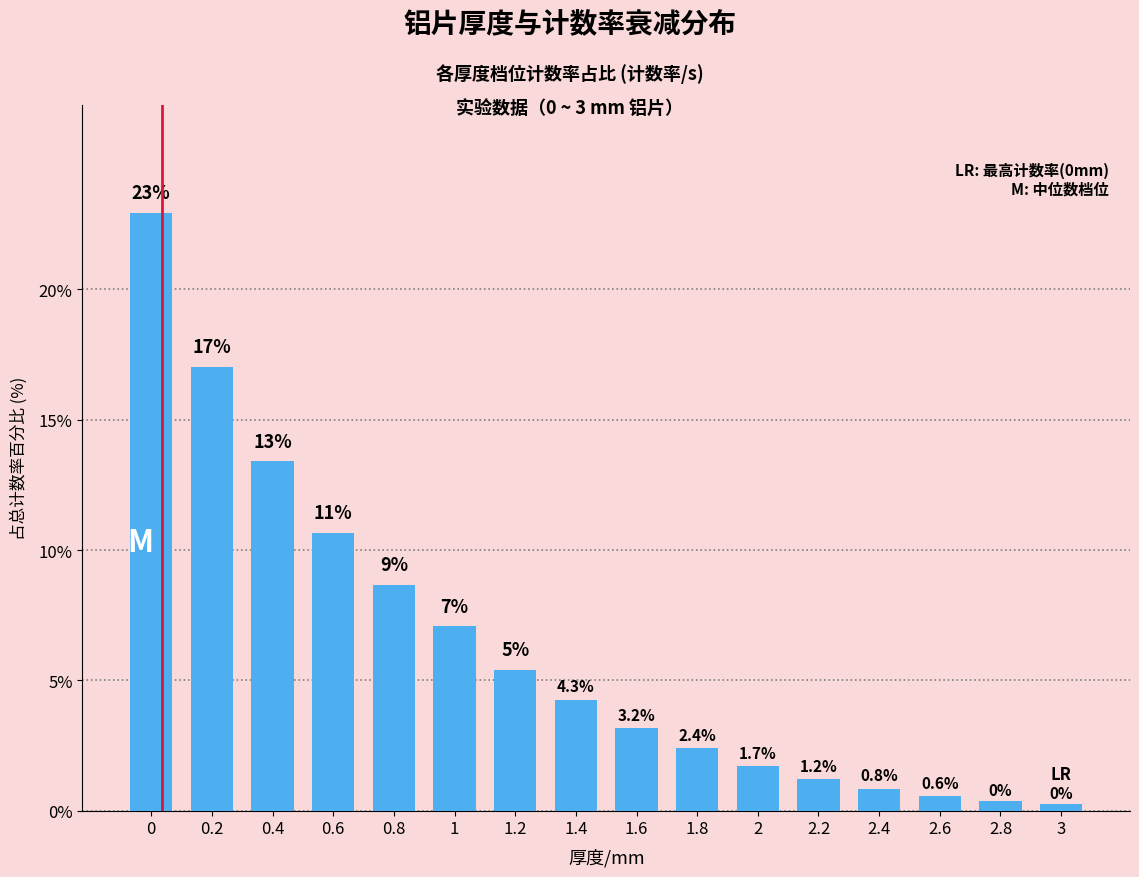

List the labels in order of value, smallest first.

3, 2.8, 2.6, 2.4, 2.2, 2, 1.8, 1.6, 1.4, 1.2, 1, 0.8, 0.6, 0.4, 0.2, 0